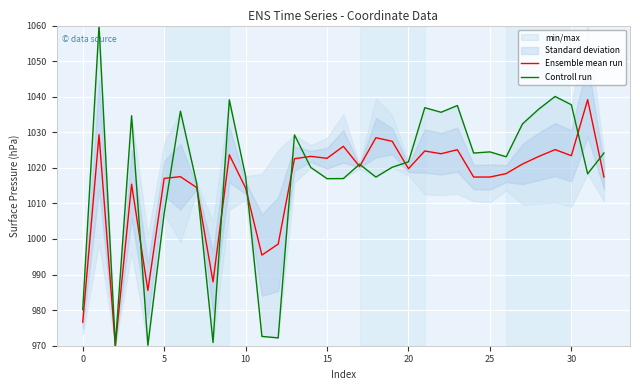

At 32, list the series in order from smallest to largest.

Ensemble mean run, Controll run